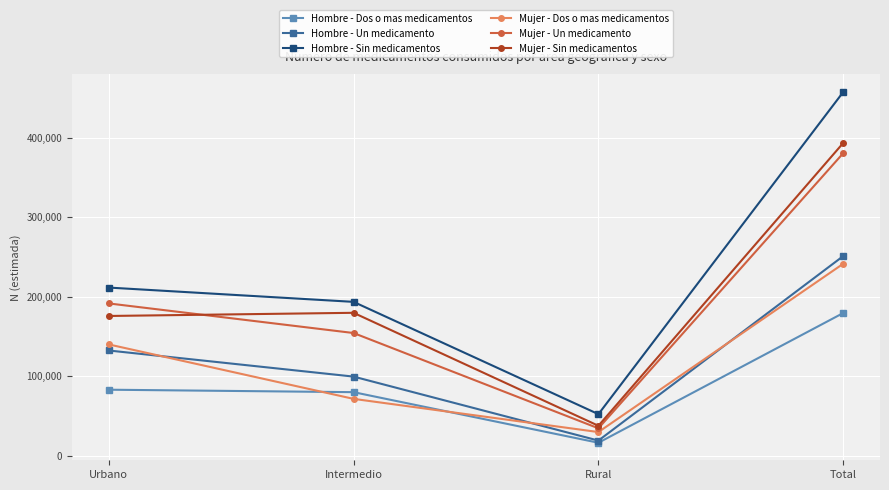

What is the difference between the highest and lowest values at Total?

277751